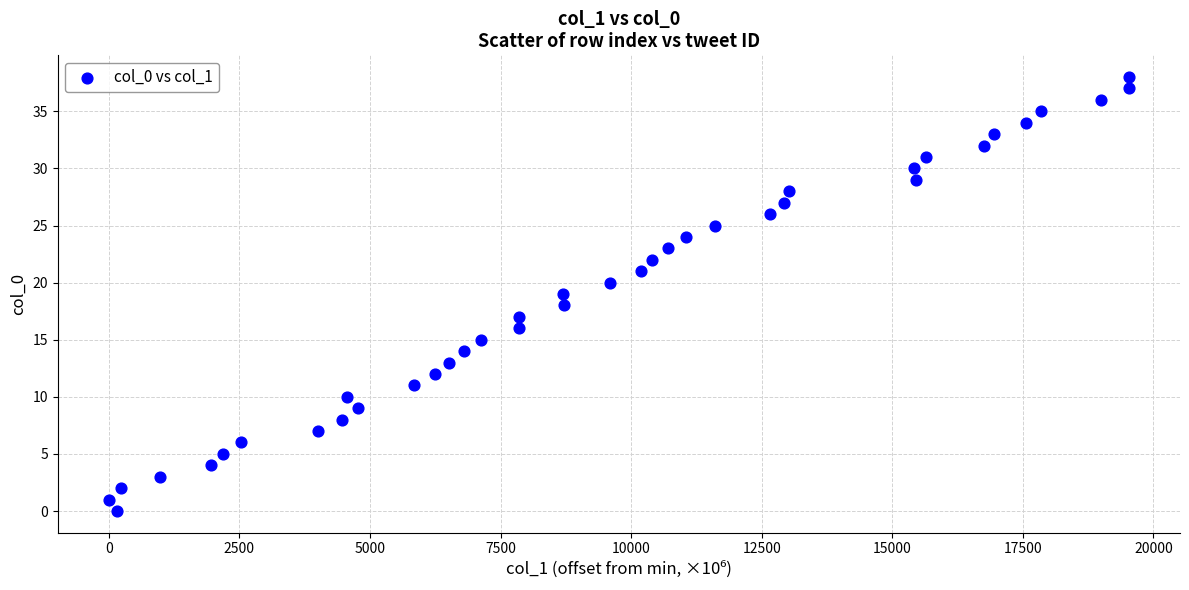

What is the range of Y values (max minus min)?

38